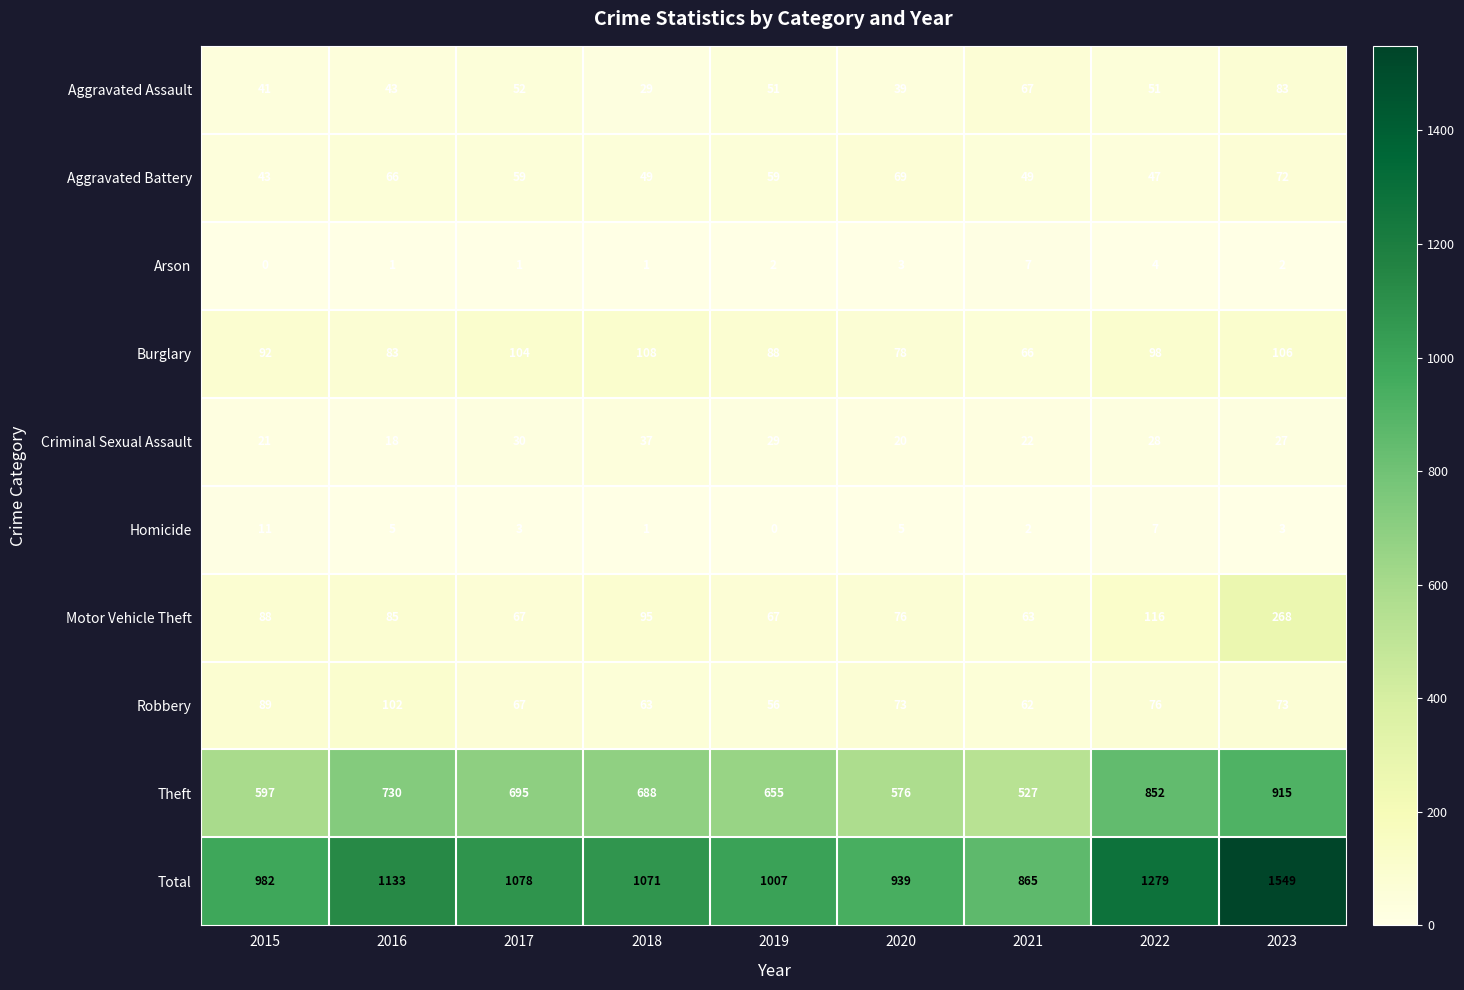

What is the average value of the Theft series?

693